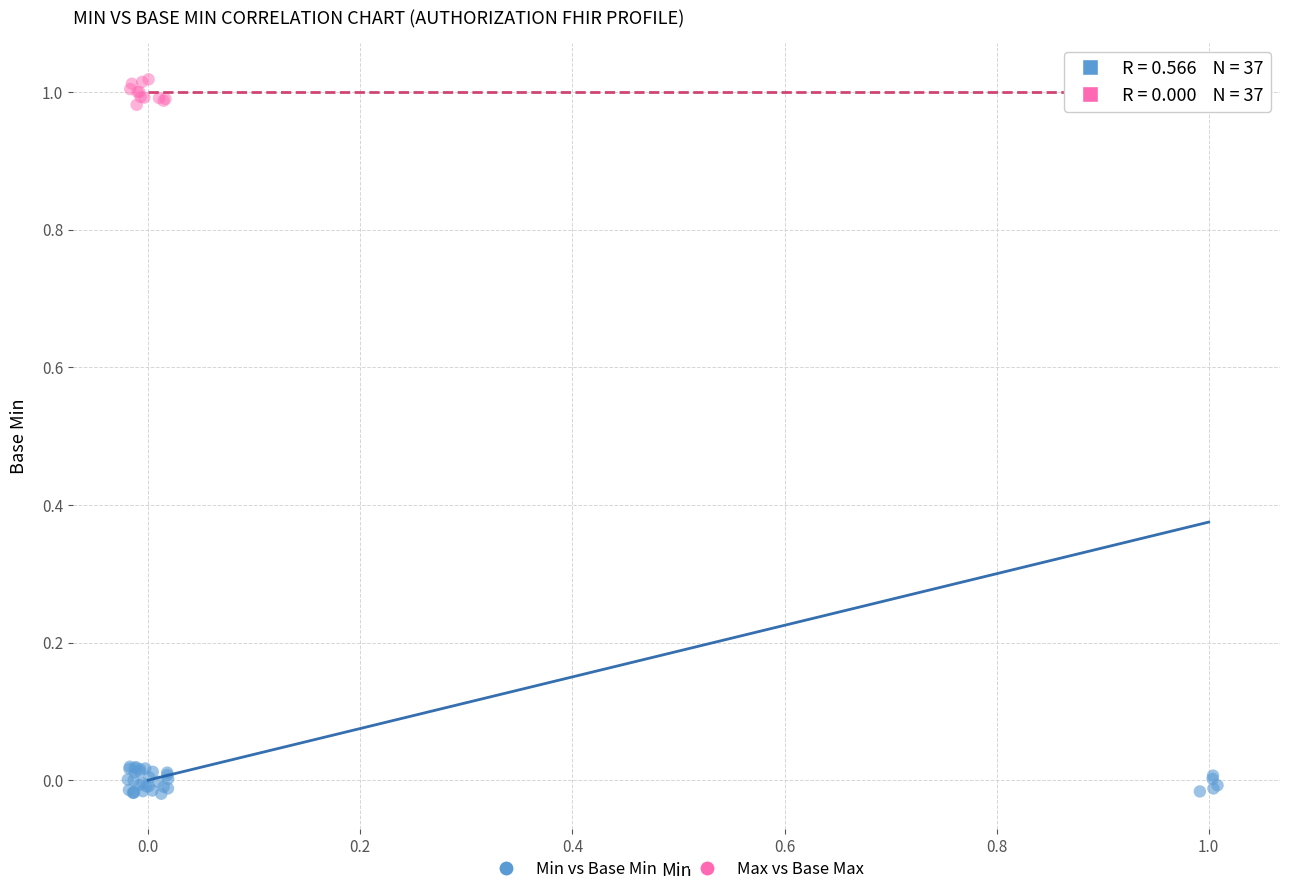

Which series has the widest spread of Y values?

Min vs Base Min